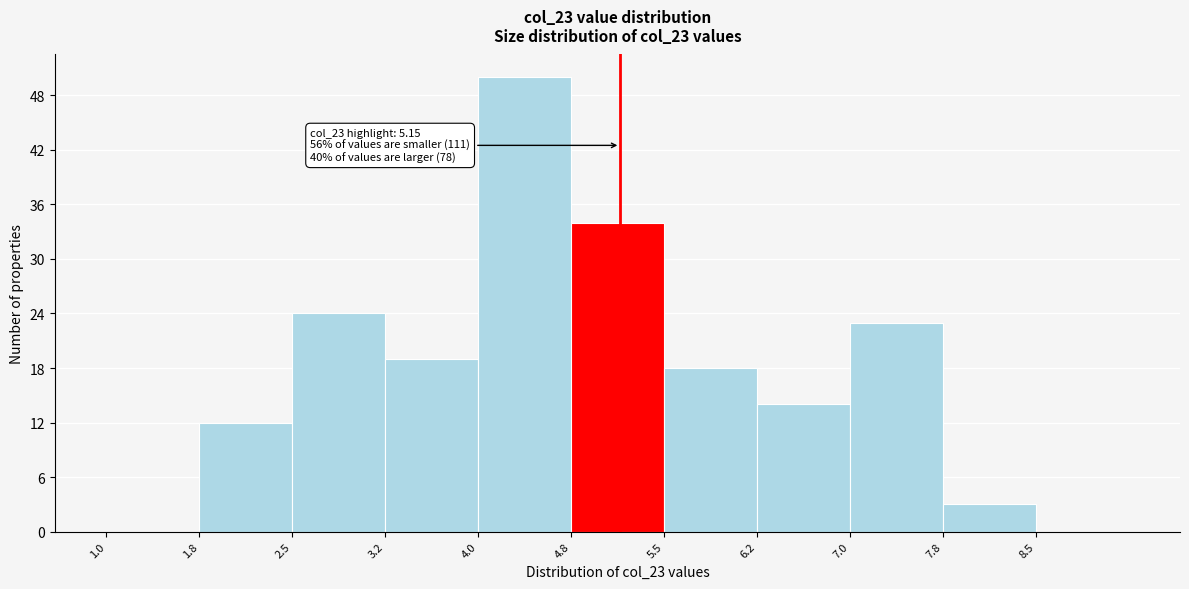

Which range on the x-axis has the tallest bar?

4.00 to 4.75